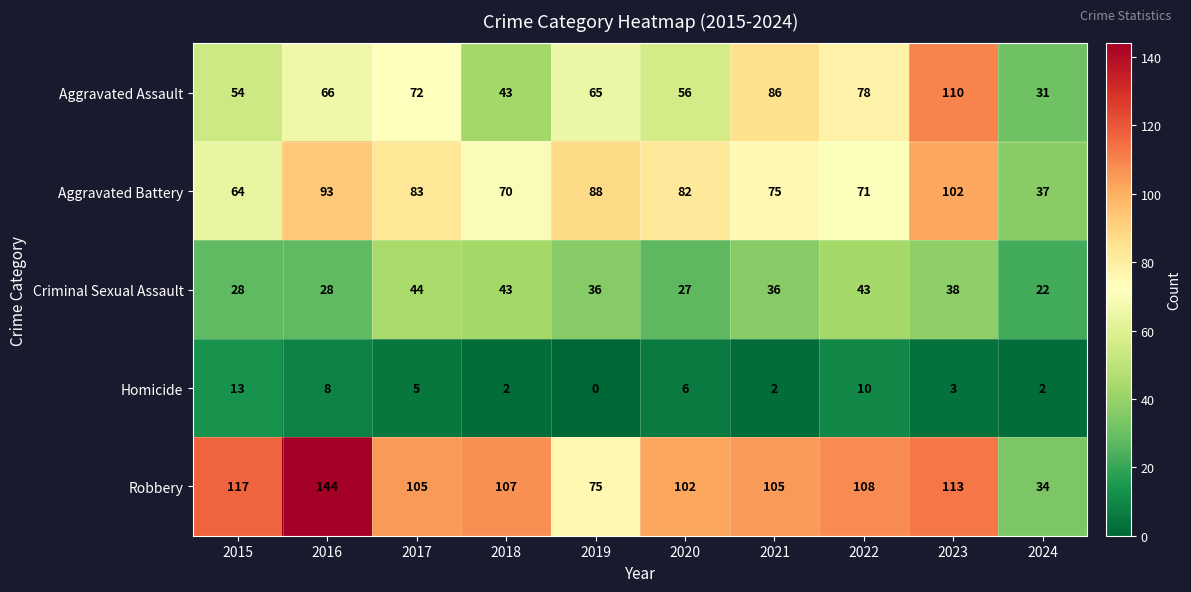

At 2023, list the series in order from largest to smallest.

Robbery, Aggravated Assault, Aggravated Battery, Criminal Sexual Assault, Homicide